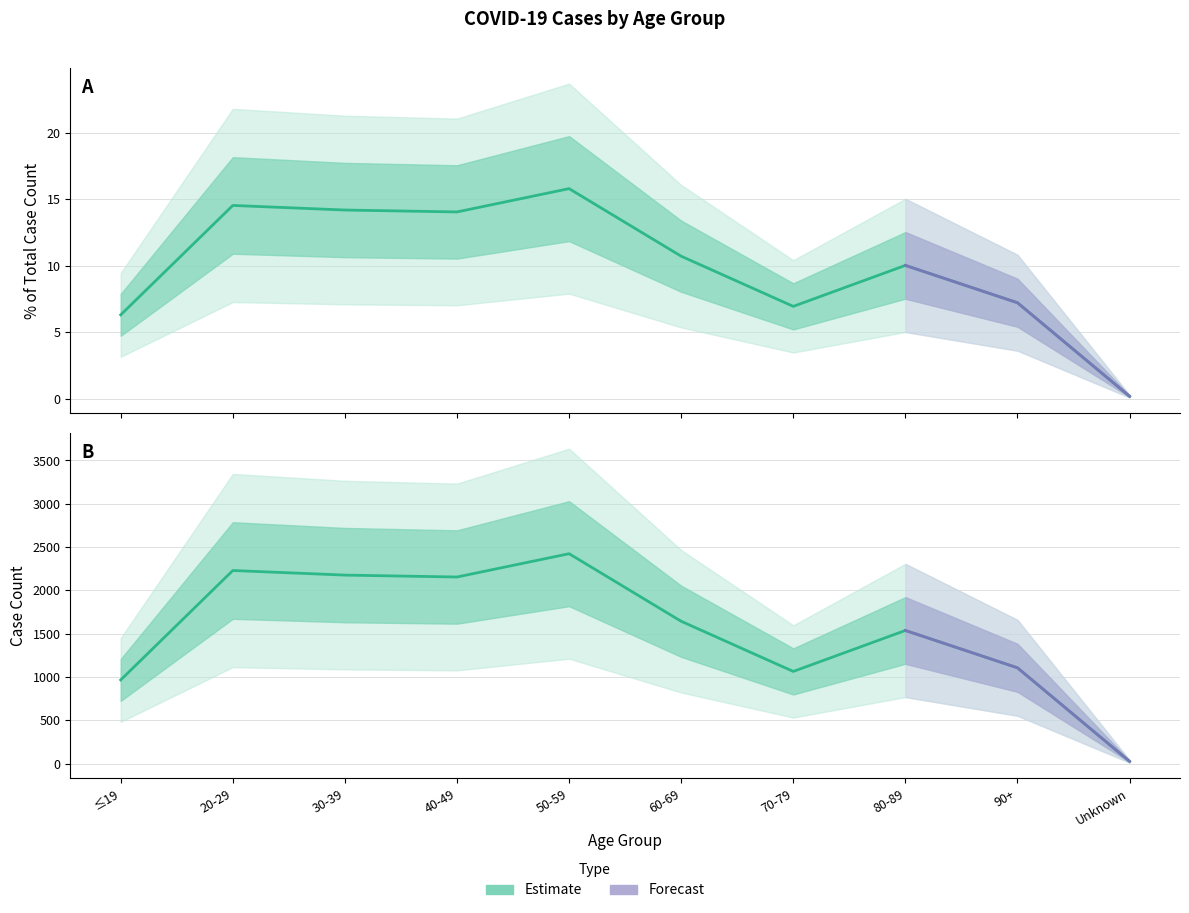

True or false: % of Total Case Count has a value of 24.9 at 30-39.

False